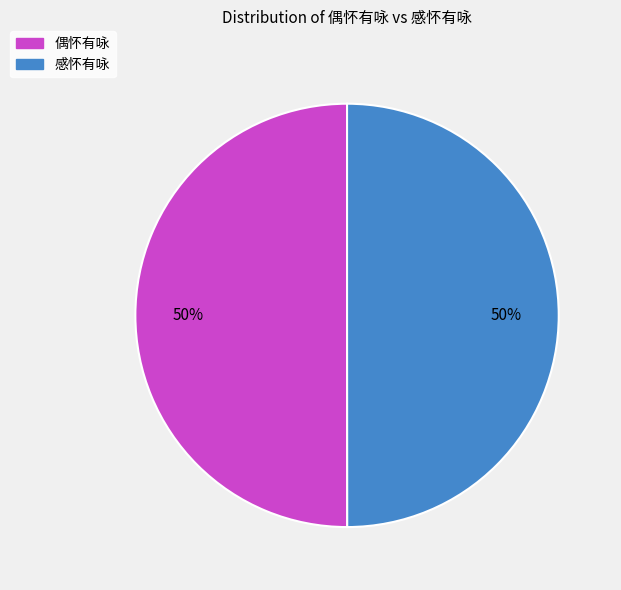

To the nearest percent, what is the combined percentage of 感怀有咏 and 偶怀有咏?

100%